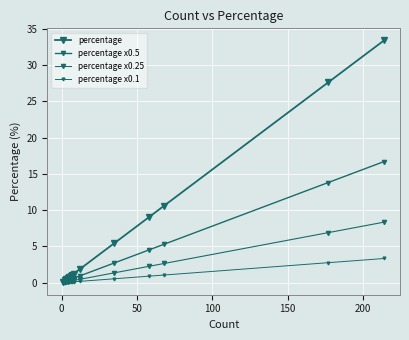

How many lines are shown in the chart?

4